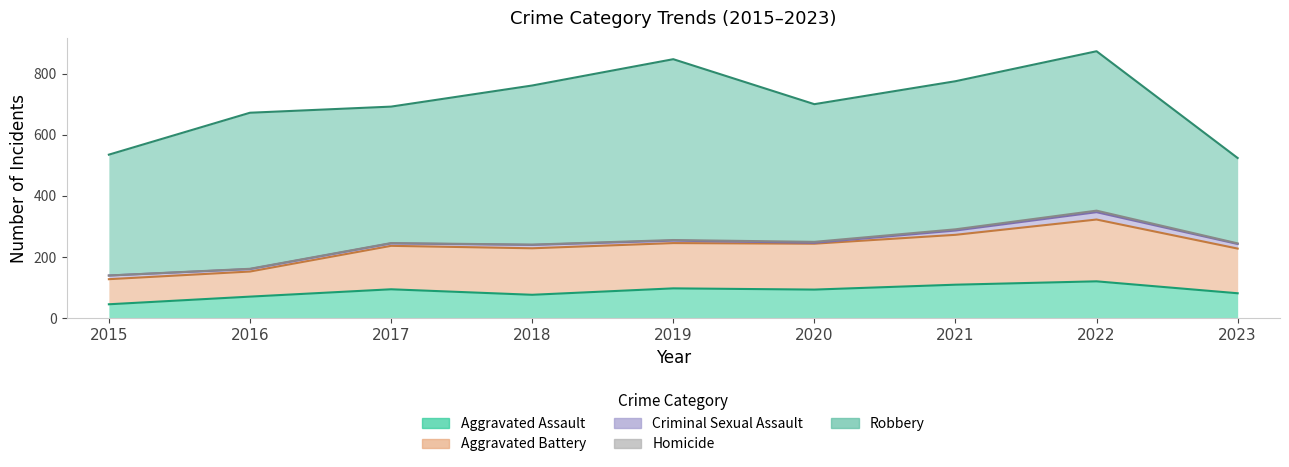

Reading right to left, transcribe all the data shown in this chart.

Aggravated Assault: 82	121	110	94	98	77	95	71	46
Aggravated Battery: 146	202	163	150	148	152	142	82	82
Criminal Sexual Assault: 15	24	14	3	8	11	8	8	12
Homicide: 2	5	4	3	2	1	1	1	0
Robbery: 279	521	484	450	591	520	446	510	395